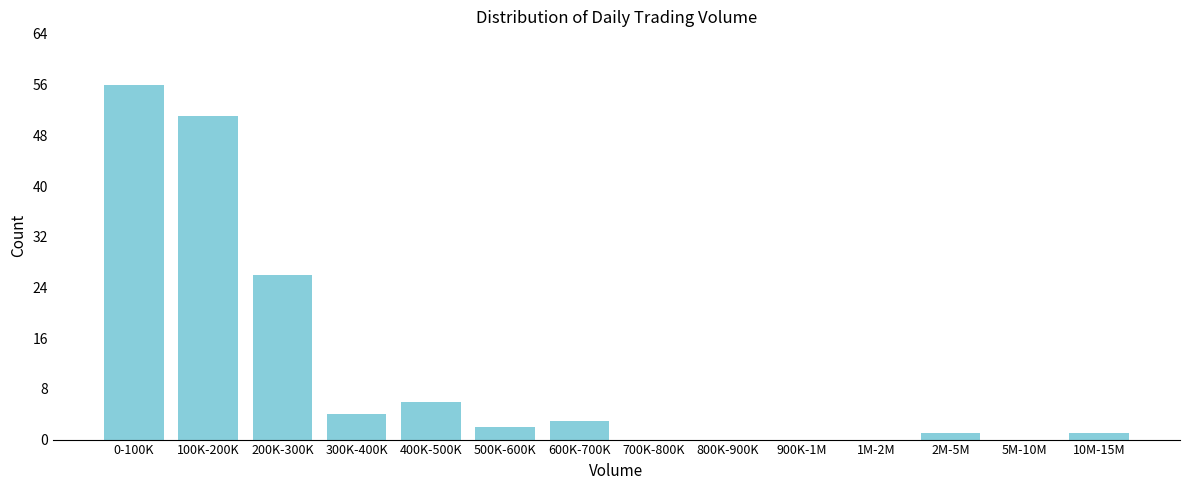

Reading left to right, what are all the values shown in this chart?

0-100K=56	100K-200K=51	200K-300K=26	300K-400K=4	400K-500K=6	500K-600K=2	600K-700K=3	700K-800K=0	800K-900K=0	900K-1M=0	1M-2M=0	2M-5M=1	5M-10M=0	10M-15M=1